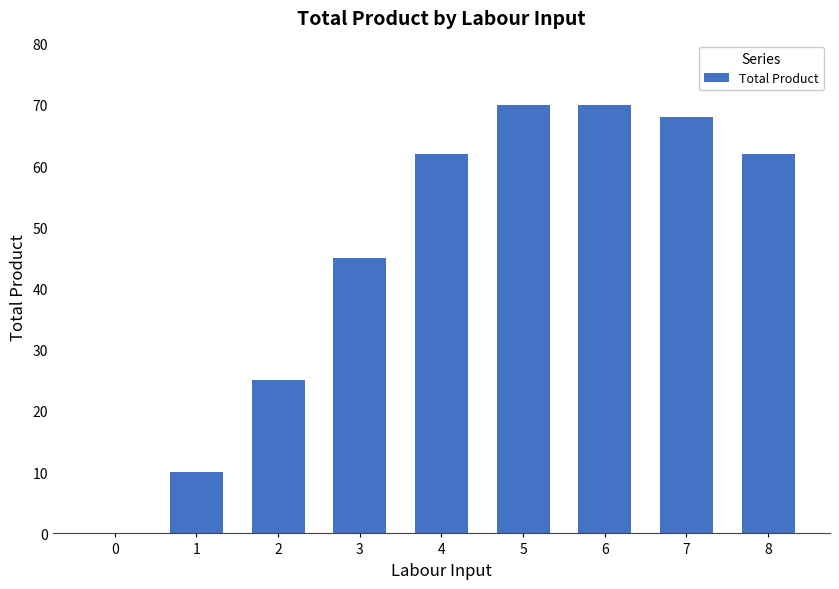

Read the value at 3.

45